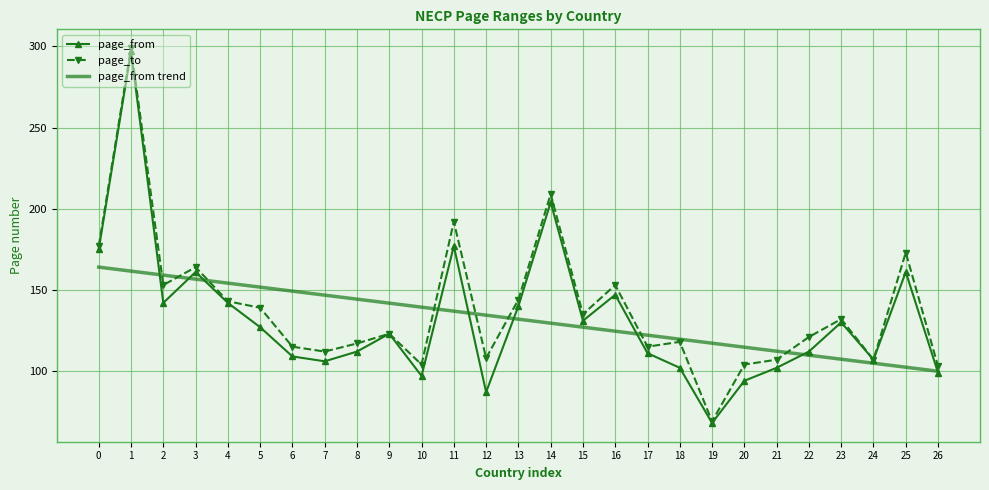

At which category does page_from reach its first local peak?

1